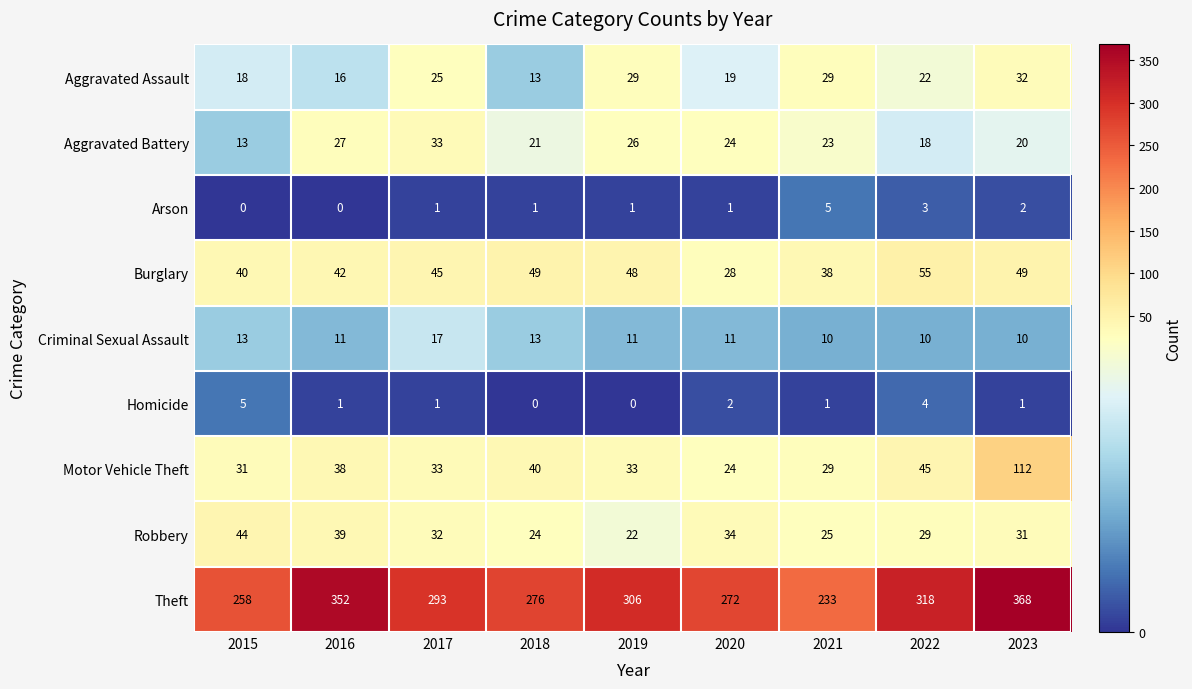

The Homicide series shows 5 at 2015. True or false?

True